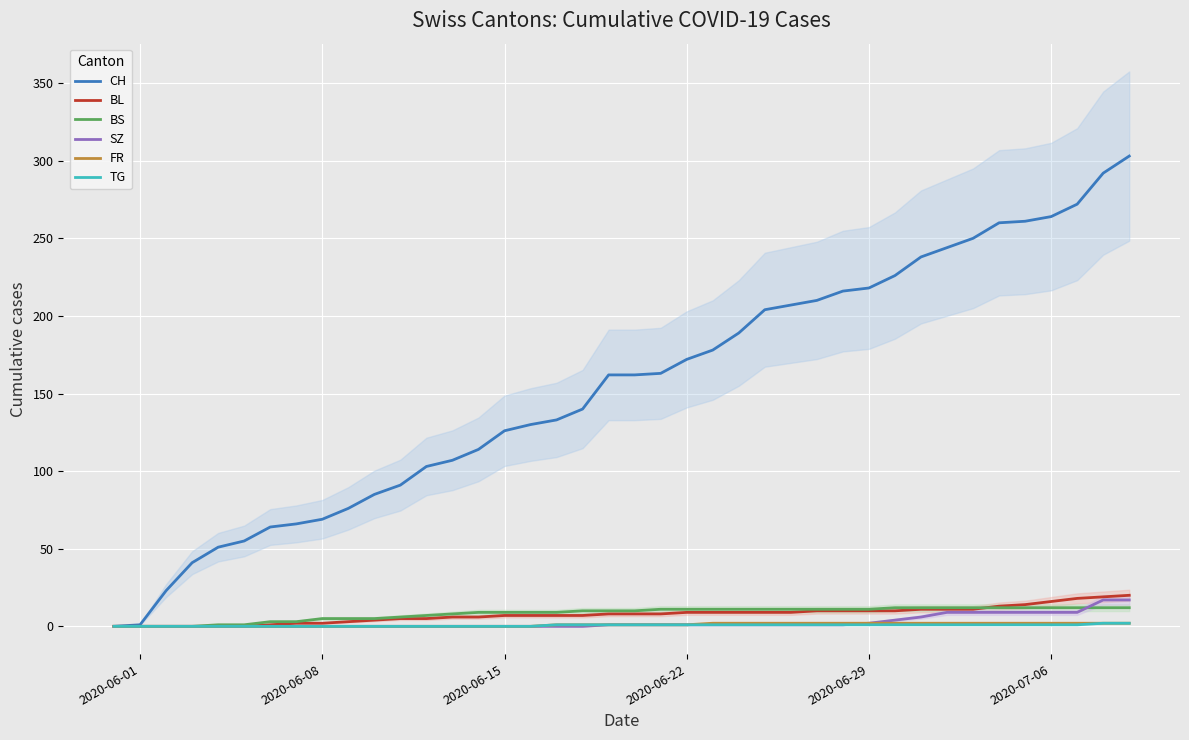

The value of BS at 28 is 3. True or false?

False